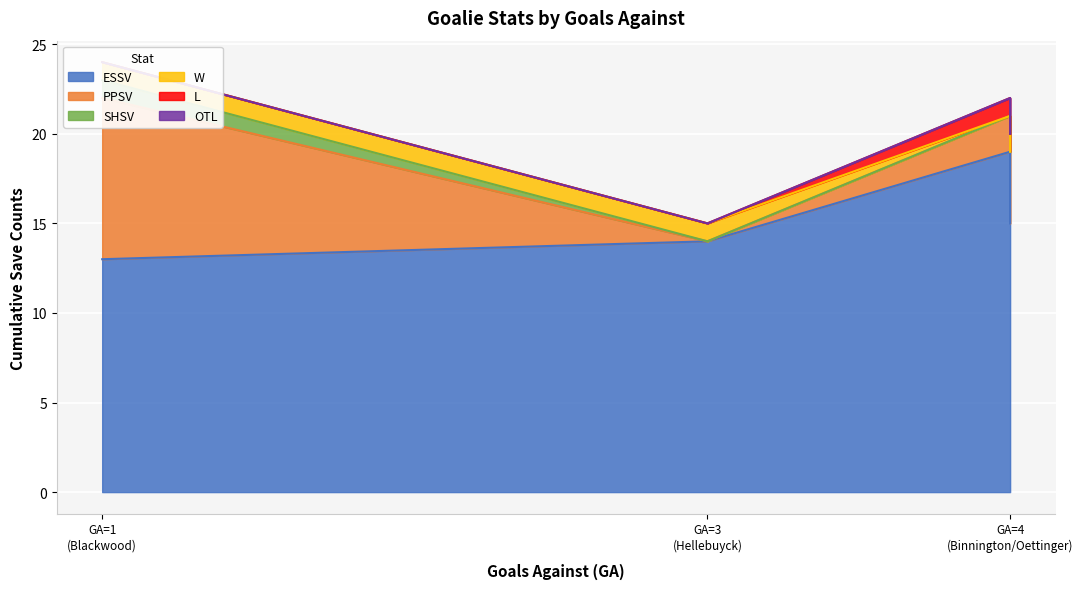

List the series in order of their peak value, lowest first.

OTL, SHSV, W, L, PPSV, ESSV